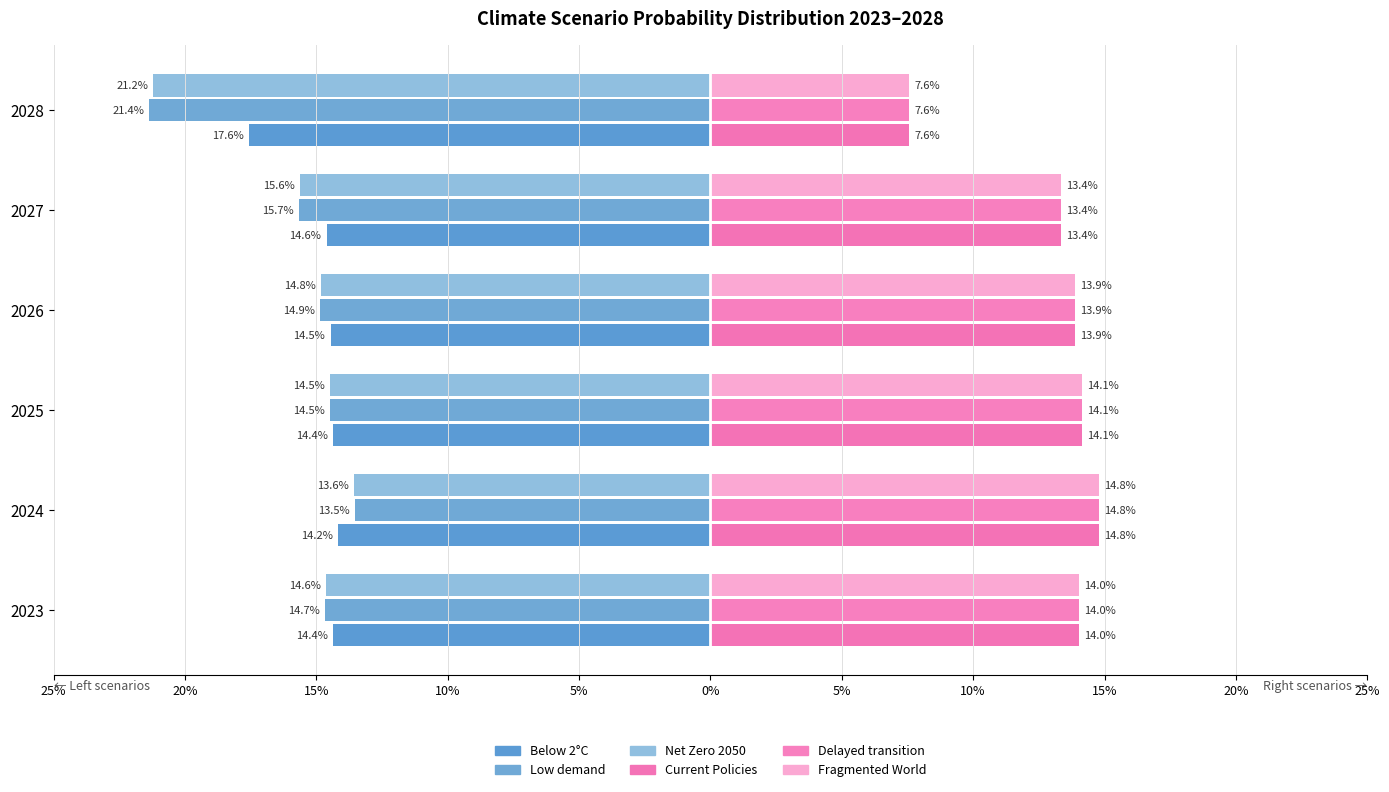

What is the value of the Delayed transition bar at the 2nd from the left?

0.1